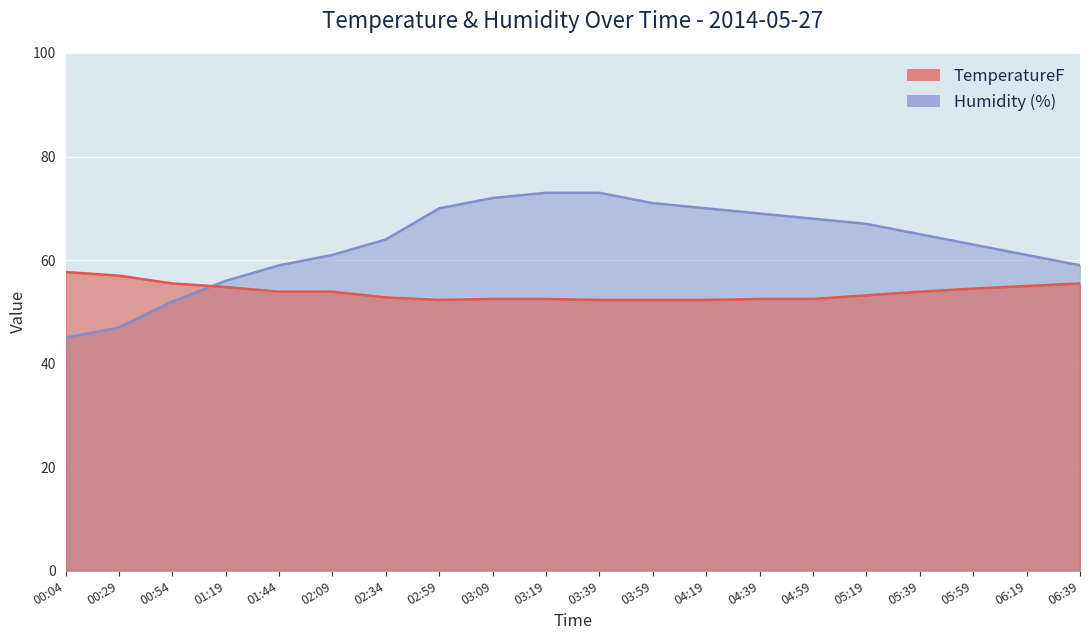

How many lines are shown in the chart?

2